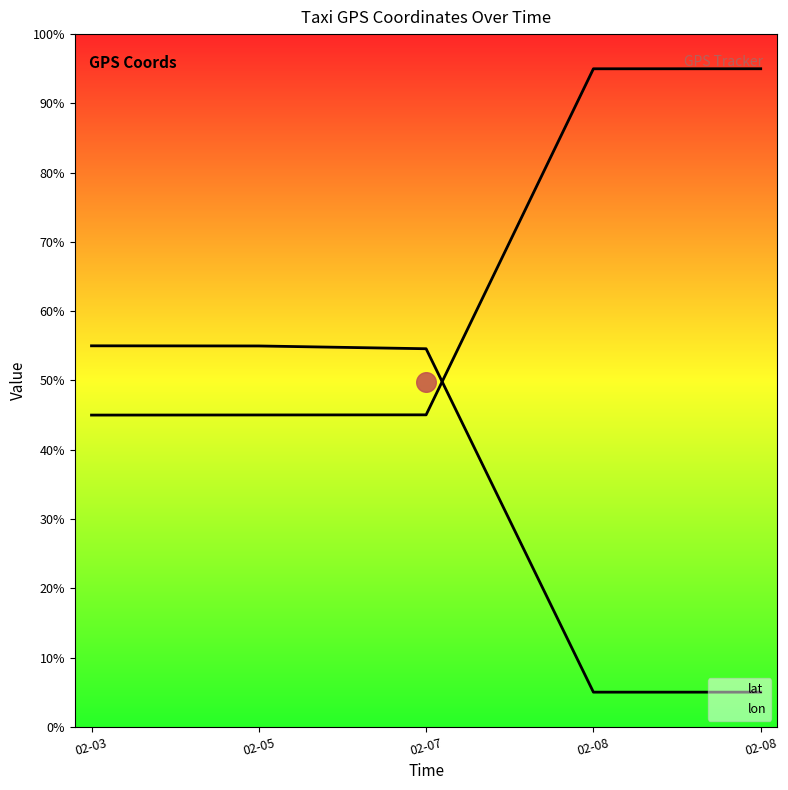

Which series reaches the maximum Y coordinate?

lon